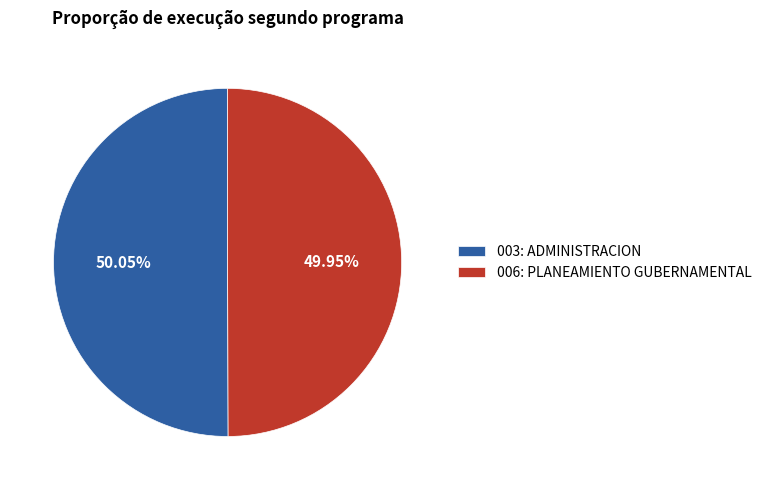

Approximately how many times larger is the value at 003: ADMINISTRACION compared to 006: PLANEAMIENTO GUBERNAMENTAL?

1.0